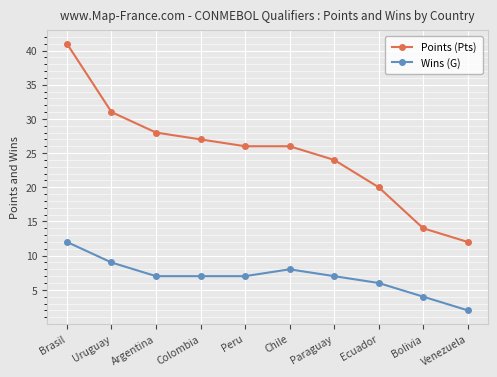

At how many categories does at least one series exceed 39?

1